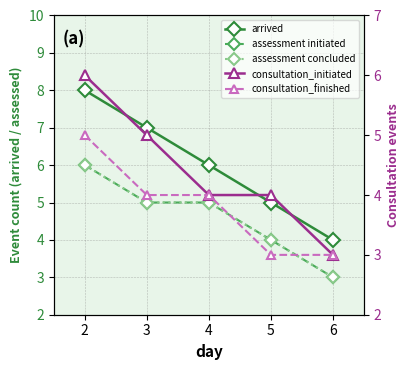

What is the sum of all consultation_initiated values?

22